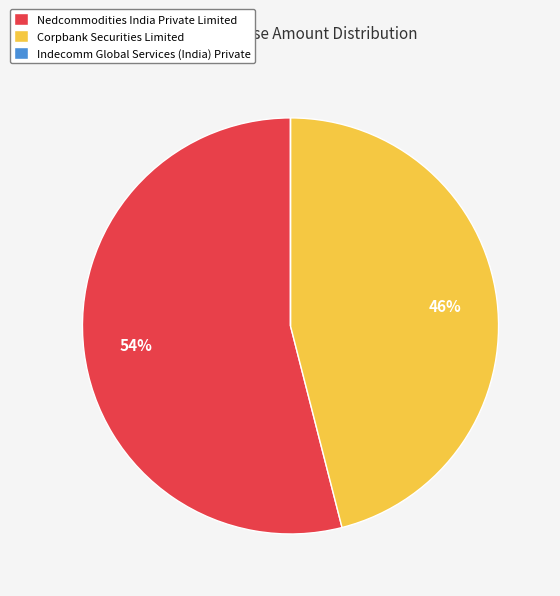

What is the largest slice in the pie chart?

Nedcommodities India Private Limited